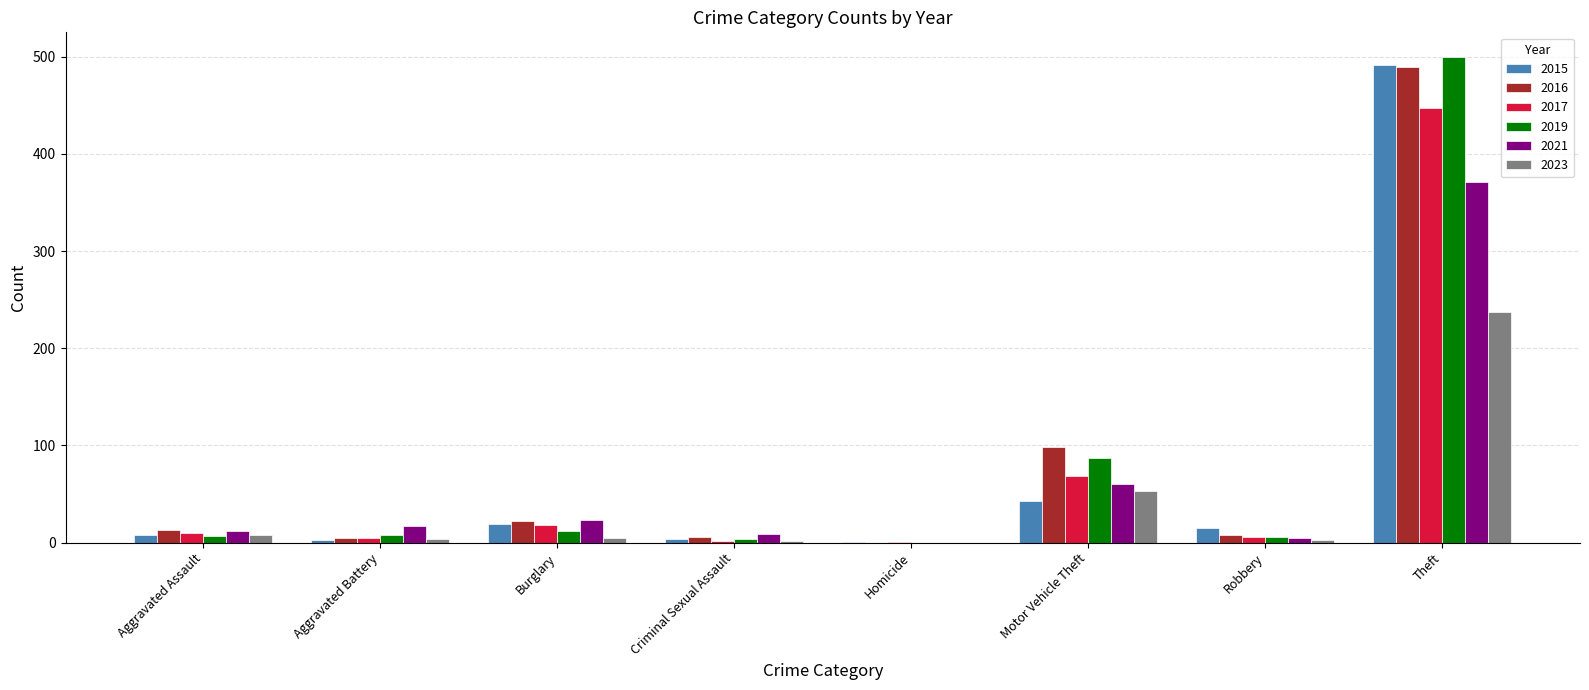

What is the total value across all series at Burglary?

99